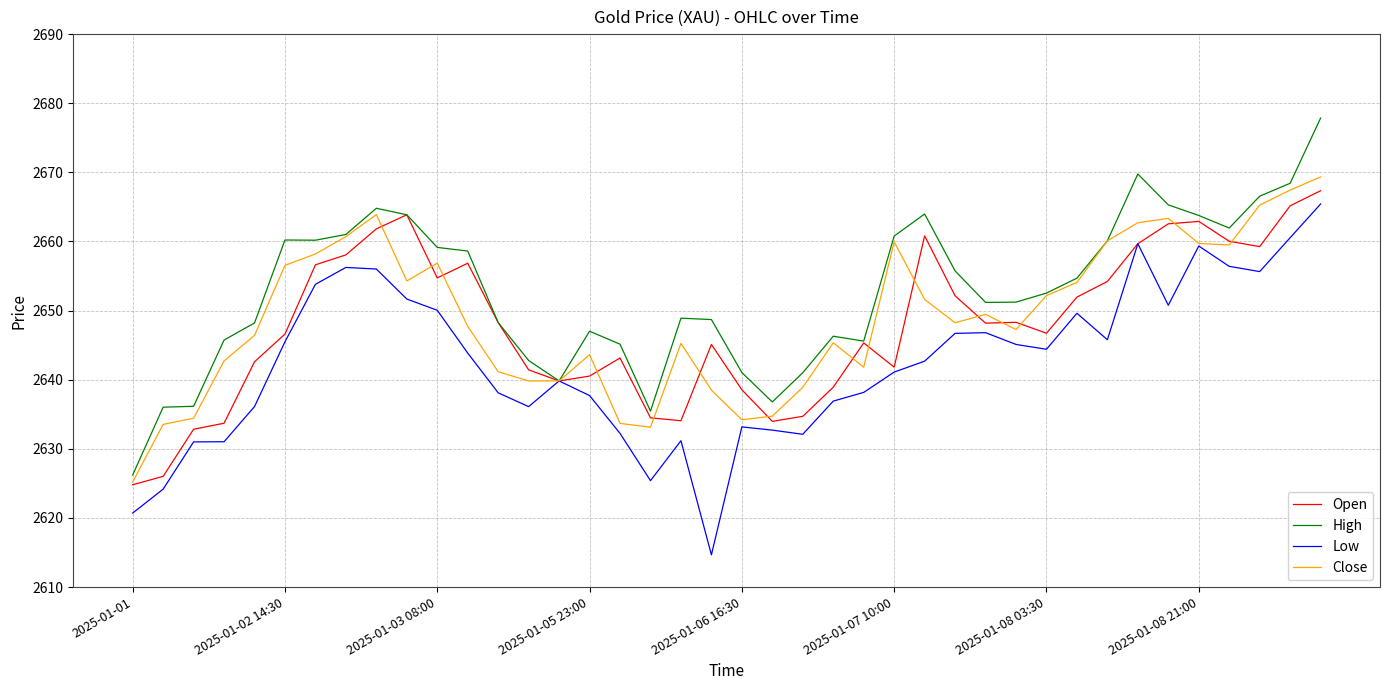

What is the minimum value shown in the chart?

2614.7